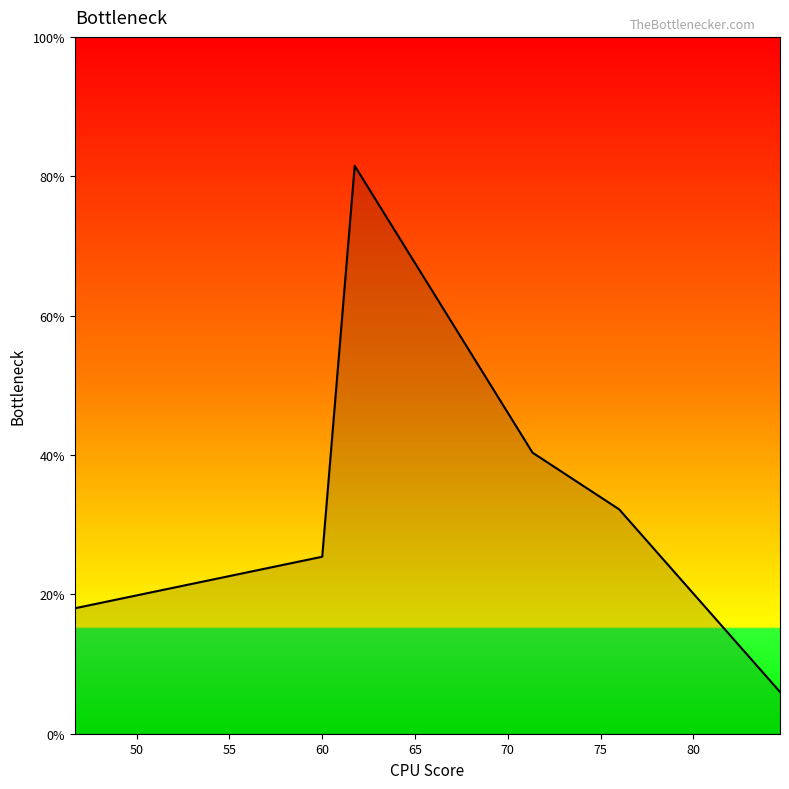

What is the sum of all values?

203.4